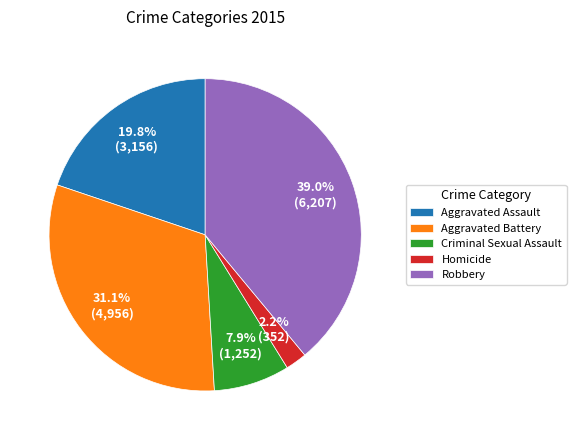

Does Criminal Sexual Assault account for over 50% of the chart?

No